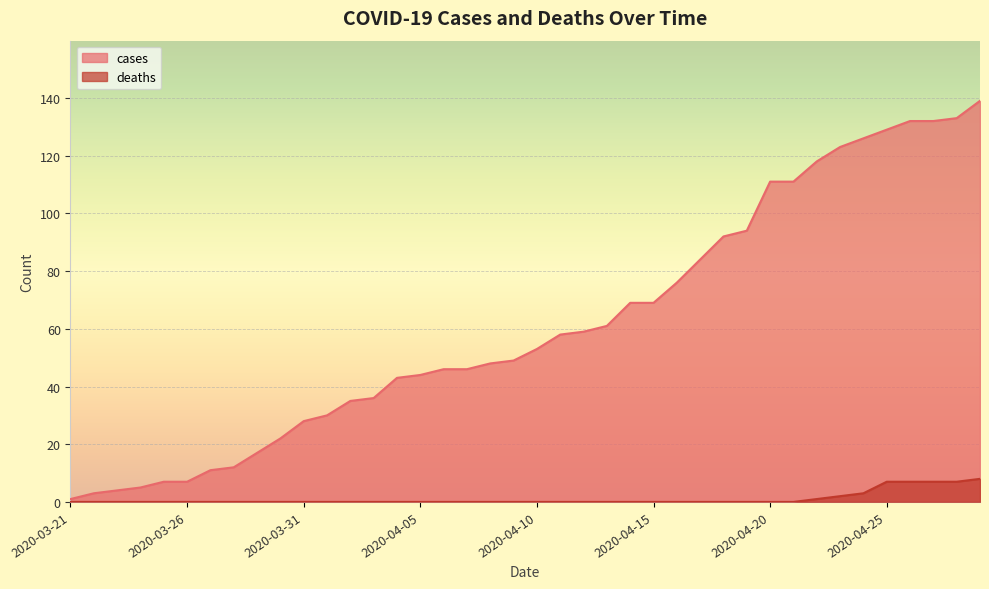

What is the difference between the maximum and second lowest values in the cases series?

136